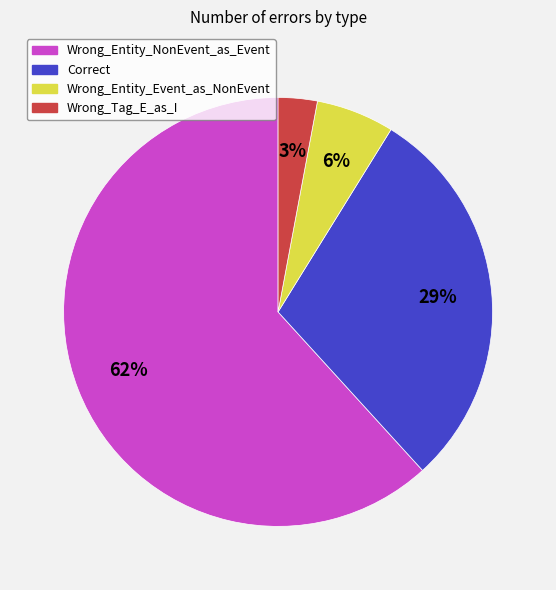

Combined, do Wrong_Entity_NonEvent_as_Event and Correct account for over 50%?

Yes